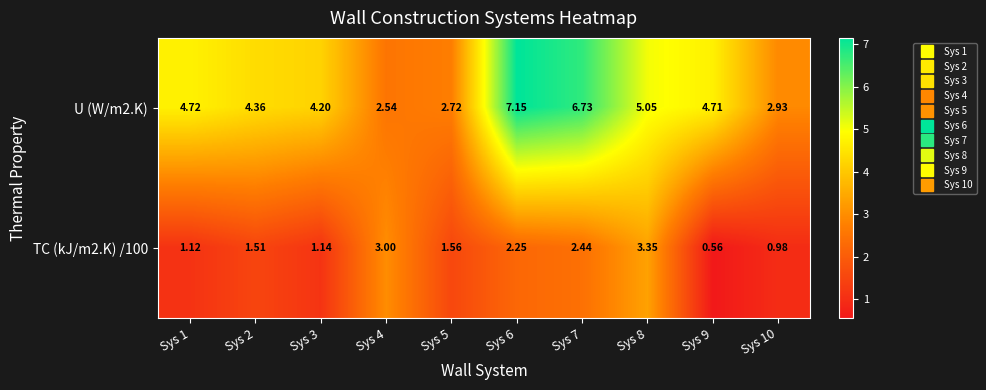

Is the value of TC (kJ/m2.K) /100 at Sys 3 greater than the value of U (W/m2.K) at Sys 1?

No